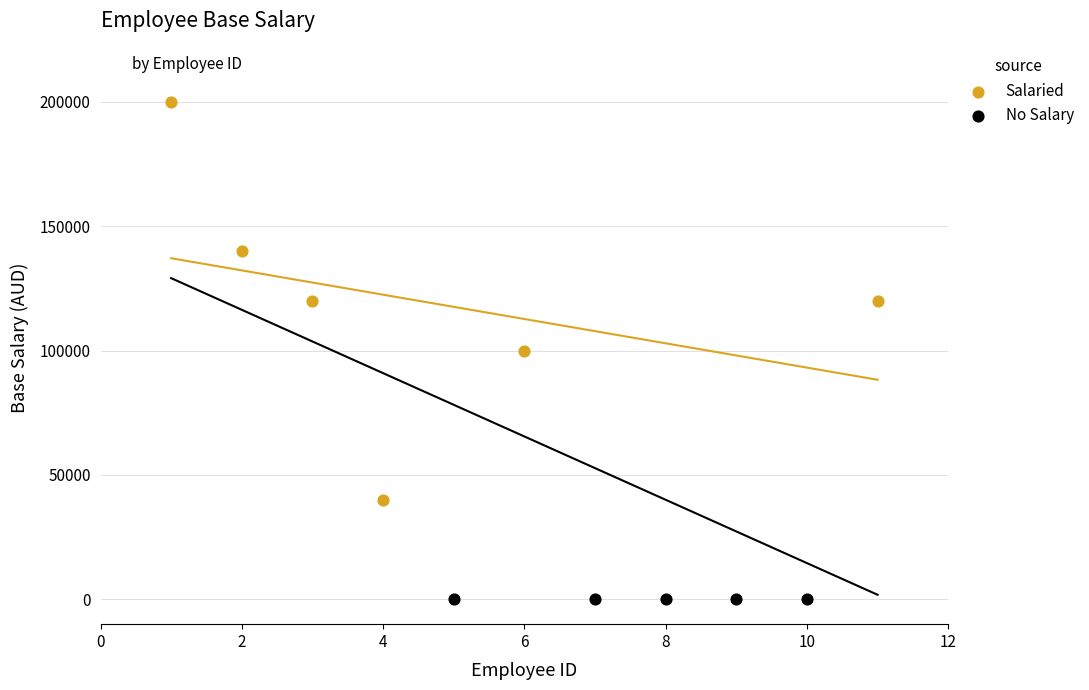

Which series contains the highest Y value?

Salaried